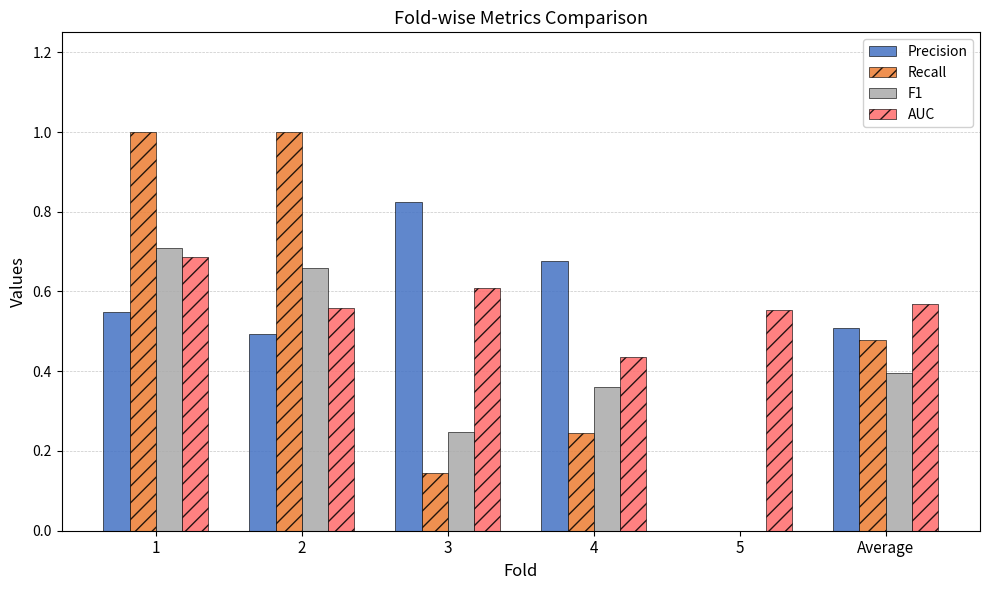

How many positive values does the Recall series have?

5